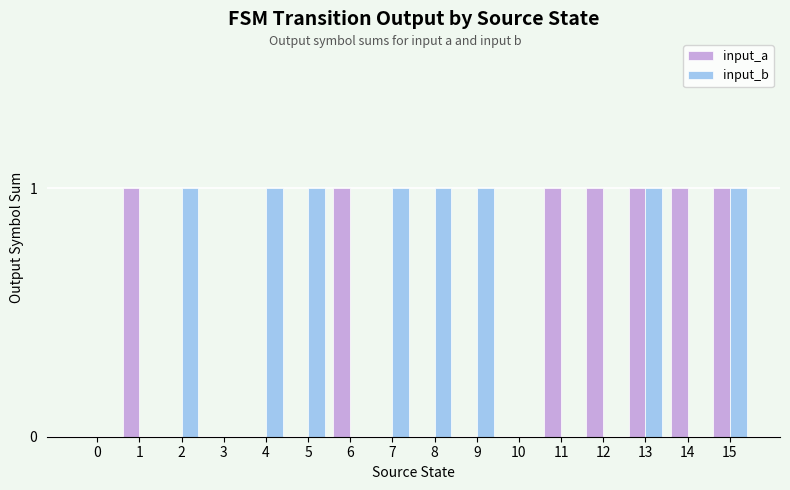

How many distinct data groups are displayed?

2